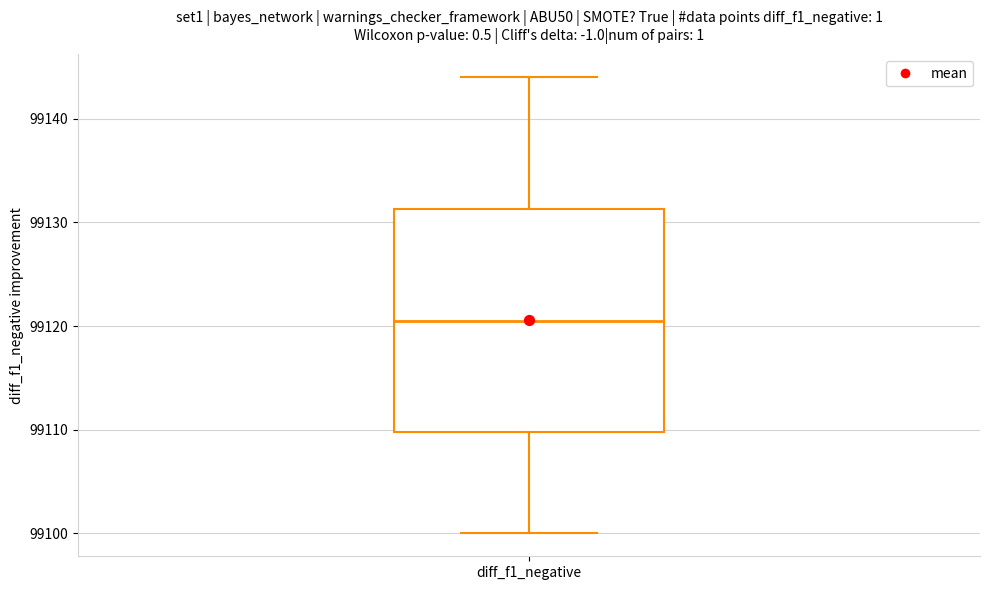

Transcribe this box plot: give where the median line is, the range the box spans, and where the two whiskers end, as read against the y-axis. The values are not printed on the chart, so give them approximately, as read against the axis.

median 99121, box 99110 to 99131, whiskers 99100 to 99144